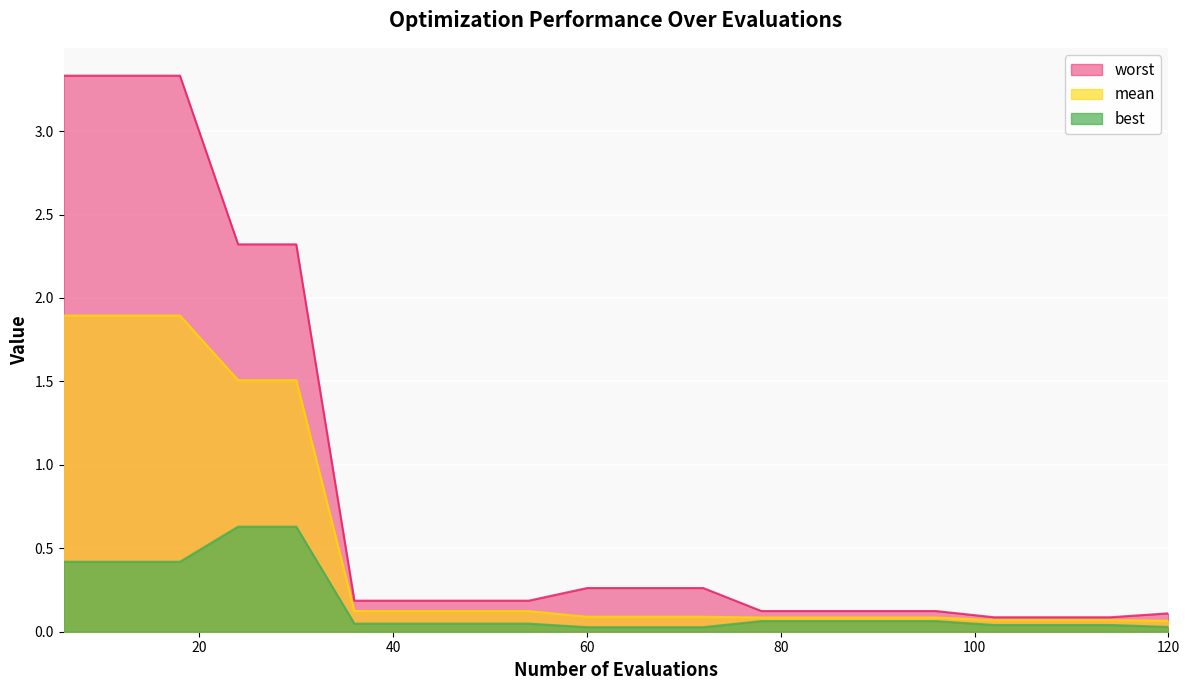

Is the value of mean at 36 greater than the value of worst at 108?

Yes